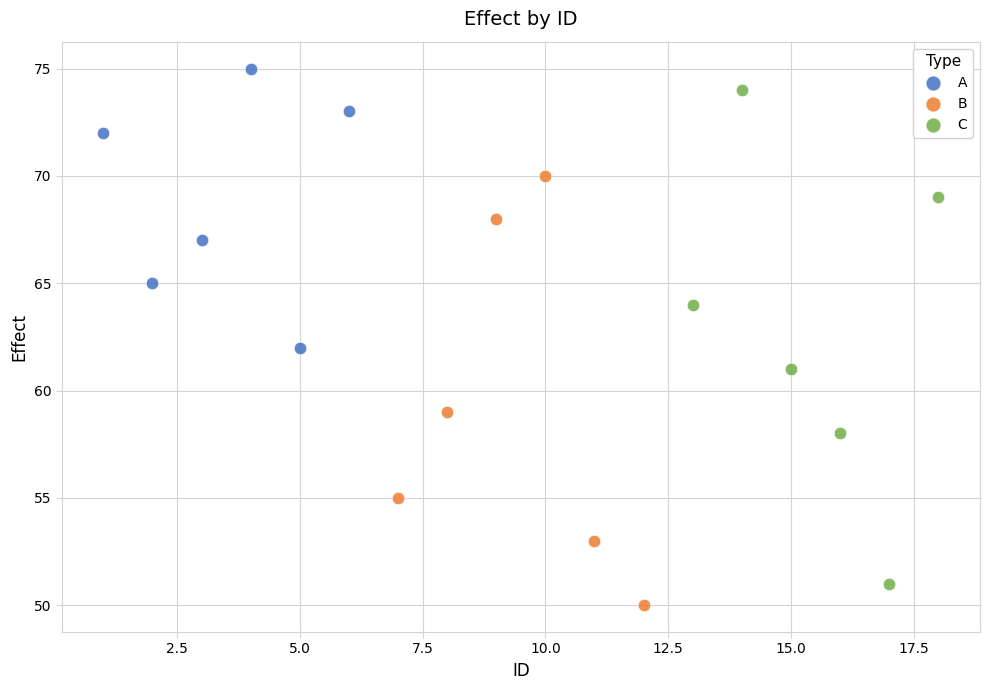

Which series has the largest Y range (max minus min)?

C